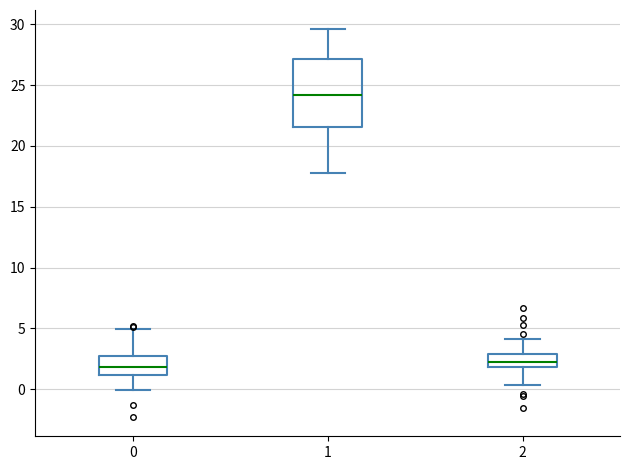

Comparing the boxes themselves (not the whiskers), which one is the tallest?

1